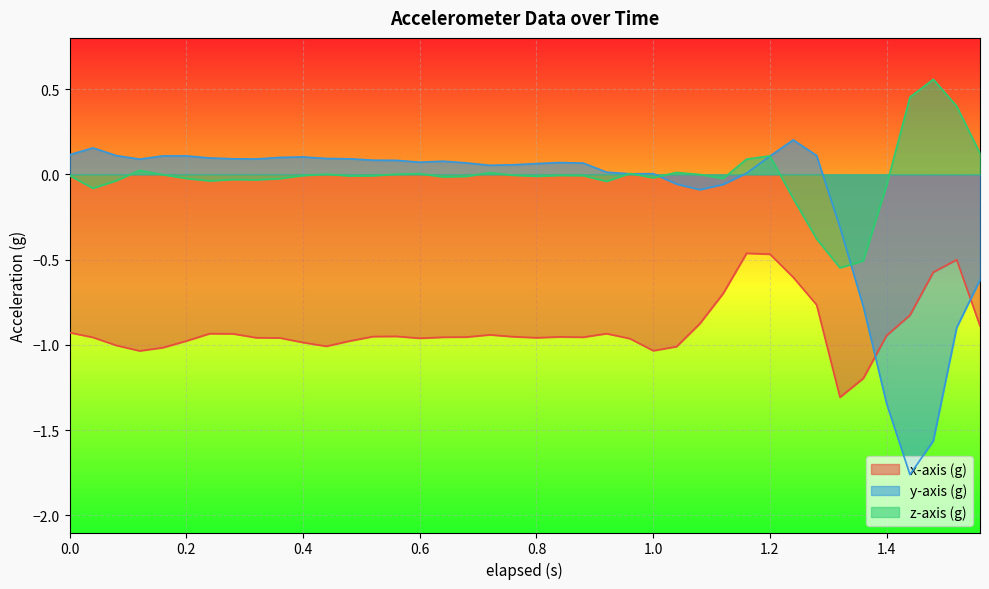

Between 0.16 and 0.04, which is larger?

0.04